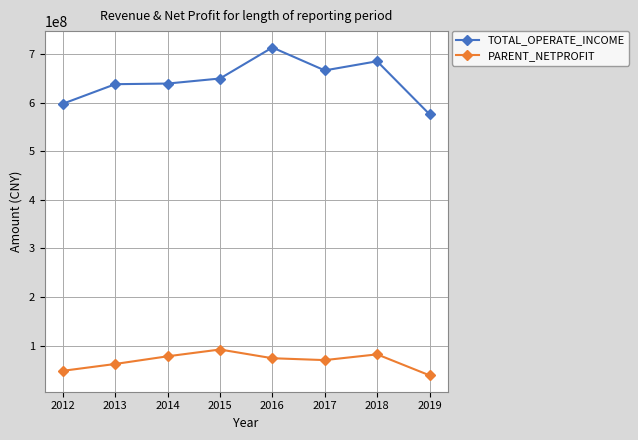

At which category is the sum across all series the highest?

2016